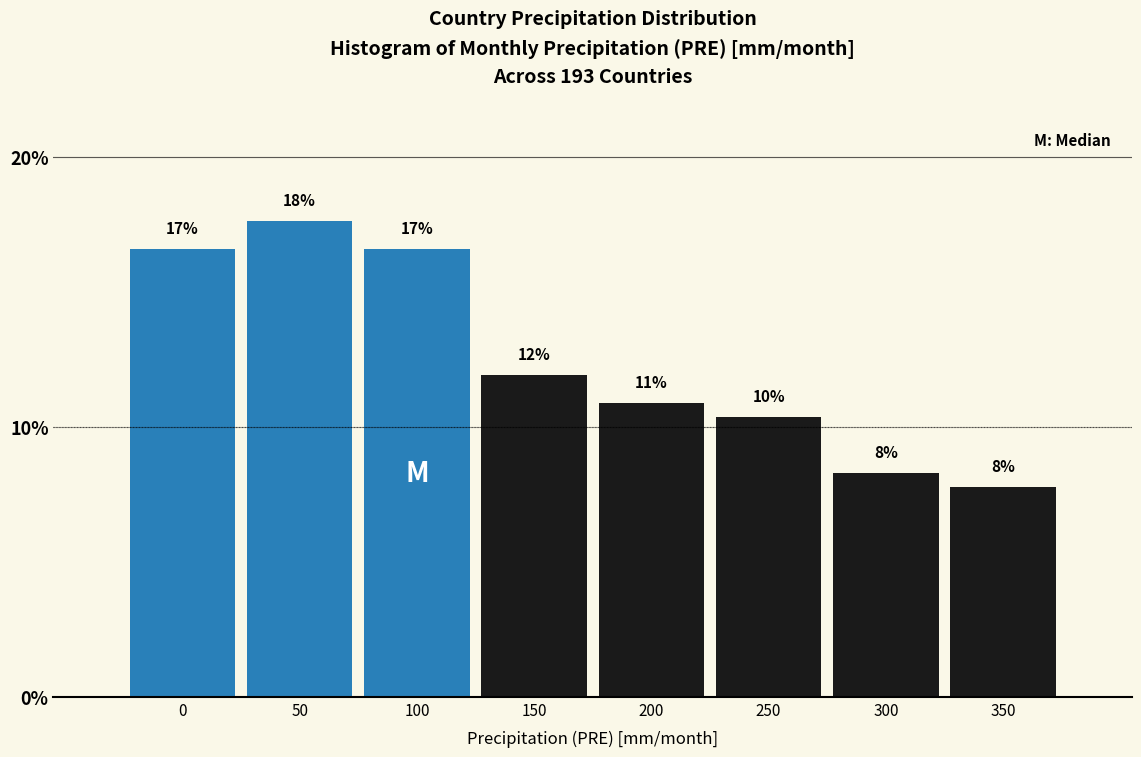

How many bars are there in total?

8